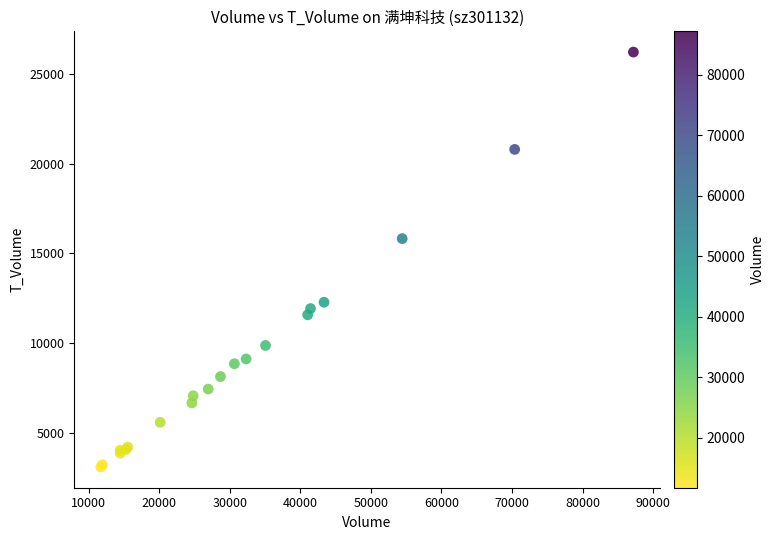

What Y value in the scatter plot is closest to 14654?

15819